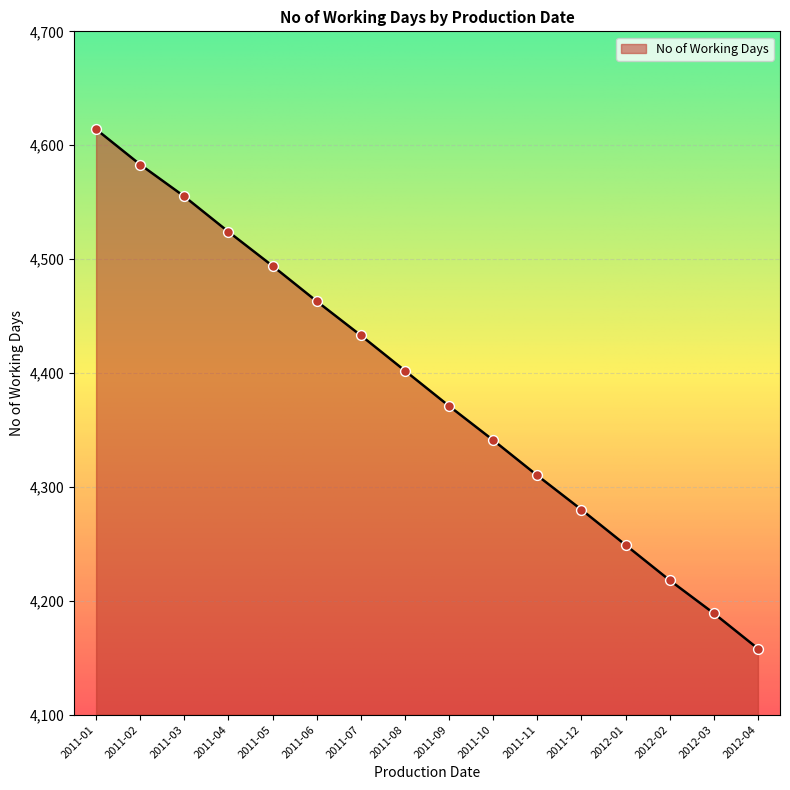

What is the change in value from 2011-10 to 2012-04?

-183